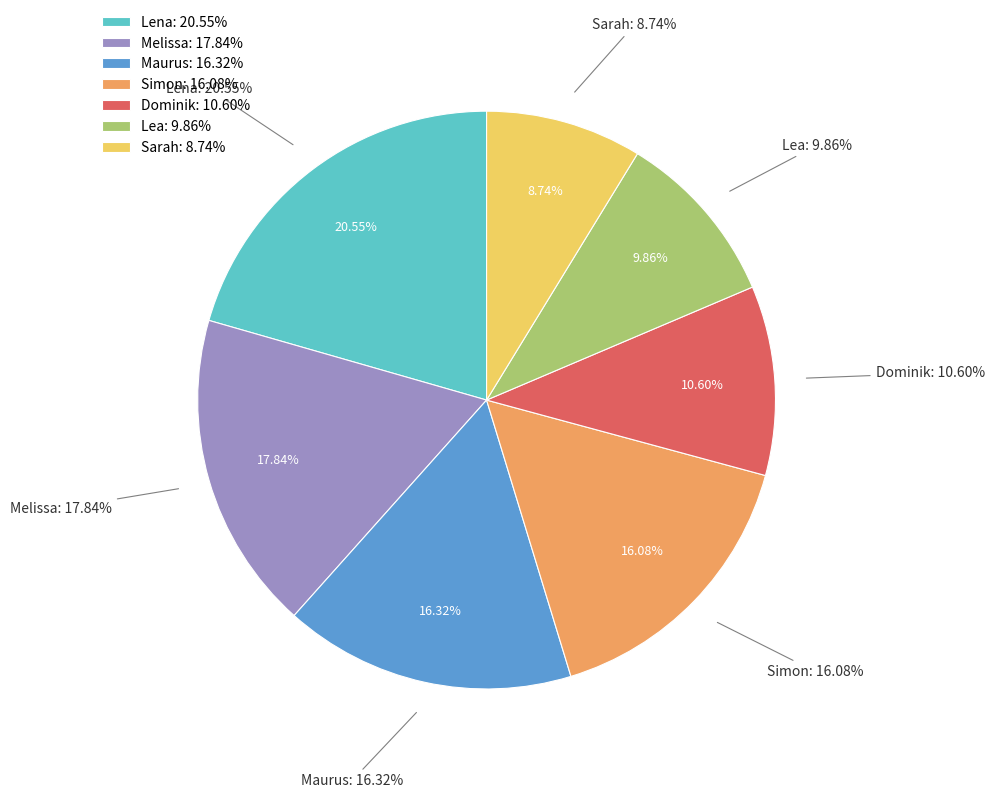

To the nearest percent, what is the combined percentage of Lena and Melissa?

38%